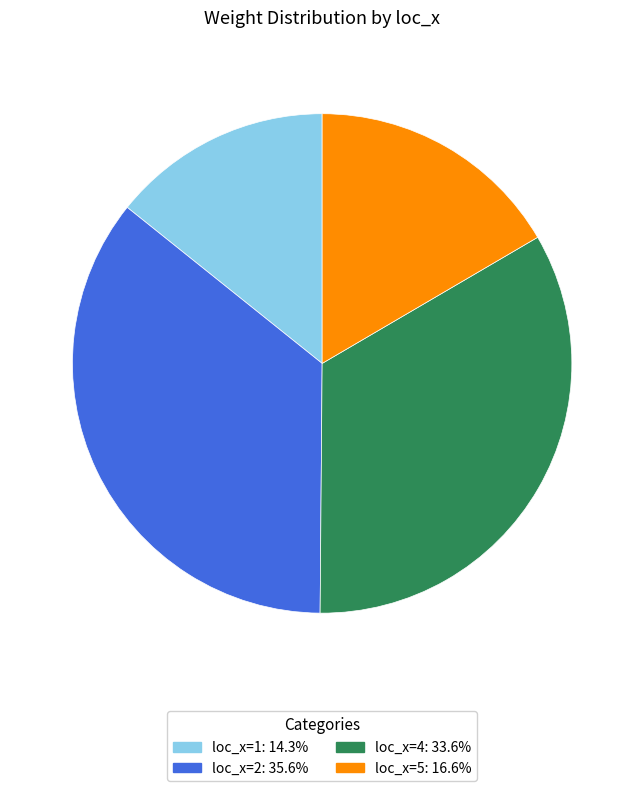

Does any single category account for the majority?

No